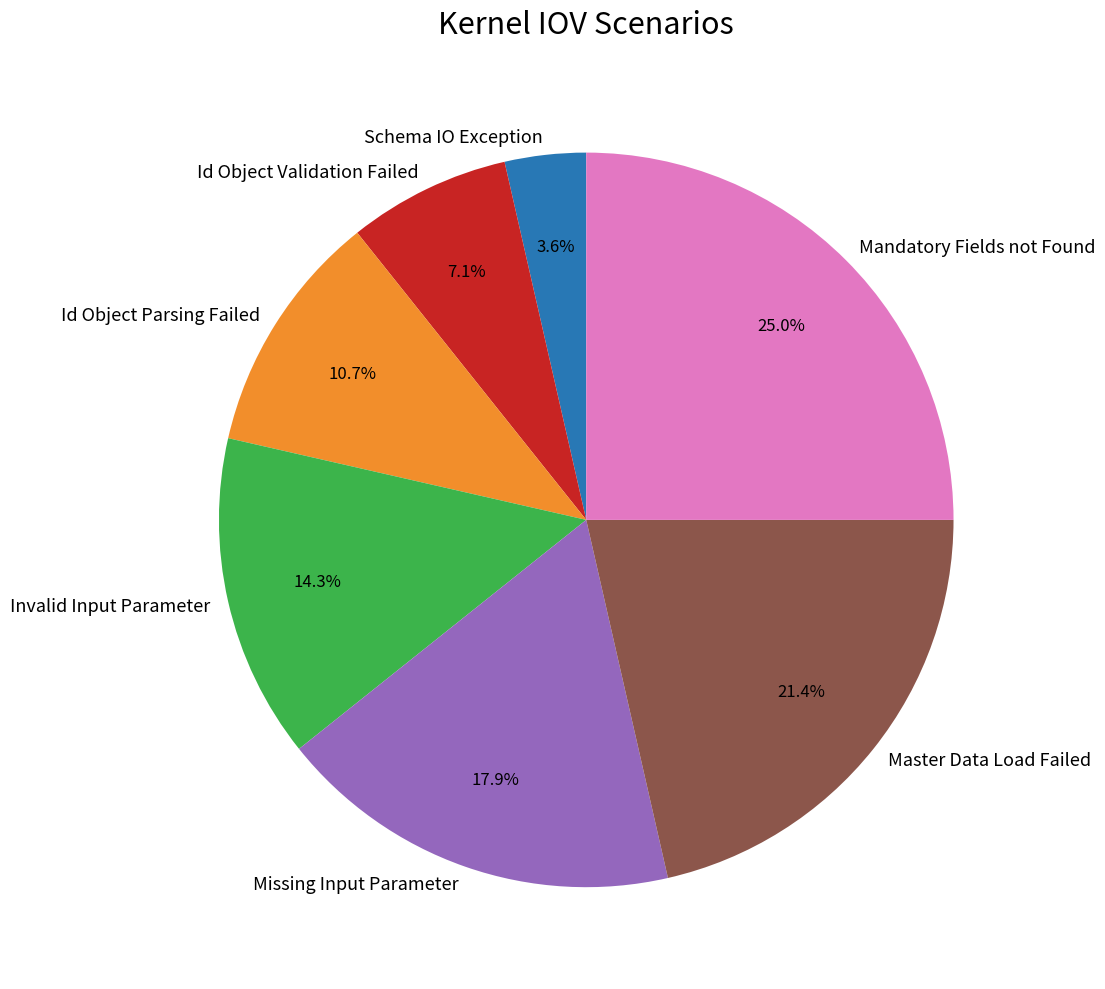

Which slice is the largest?

Mandatory Fields not Found